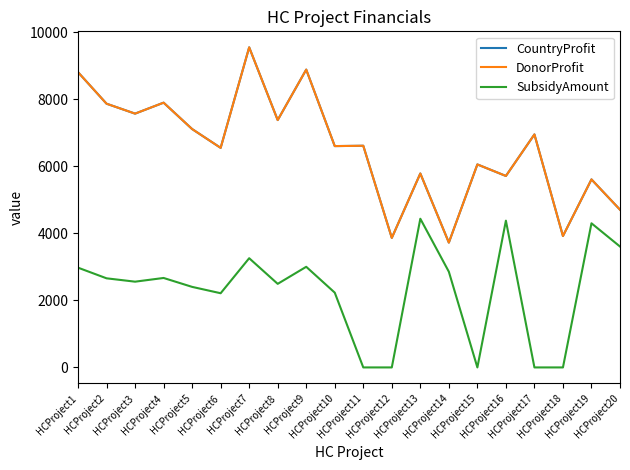

Is it true that DonorProfit equals 6054.0 at HCProject15?

True